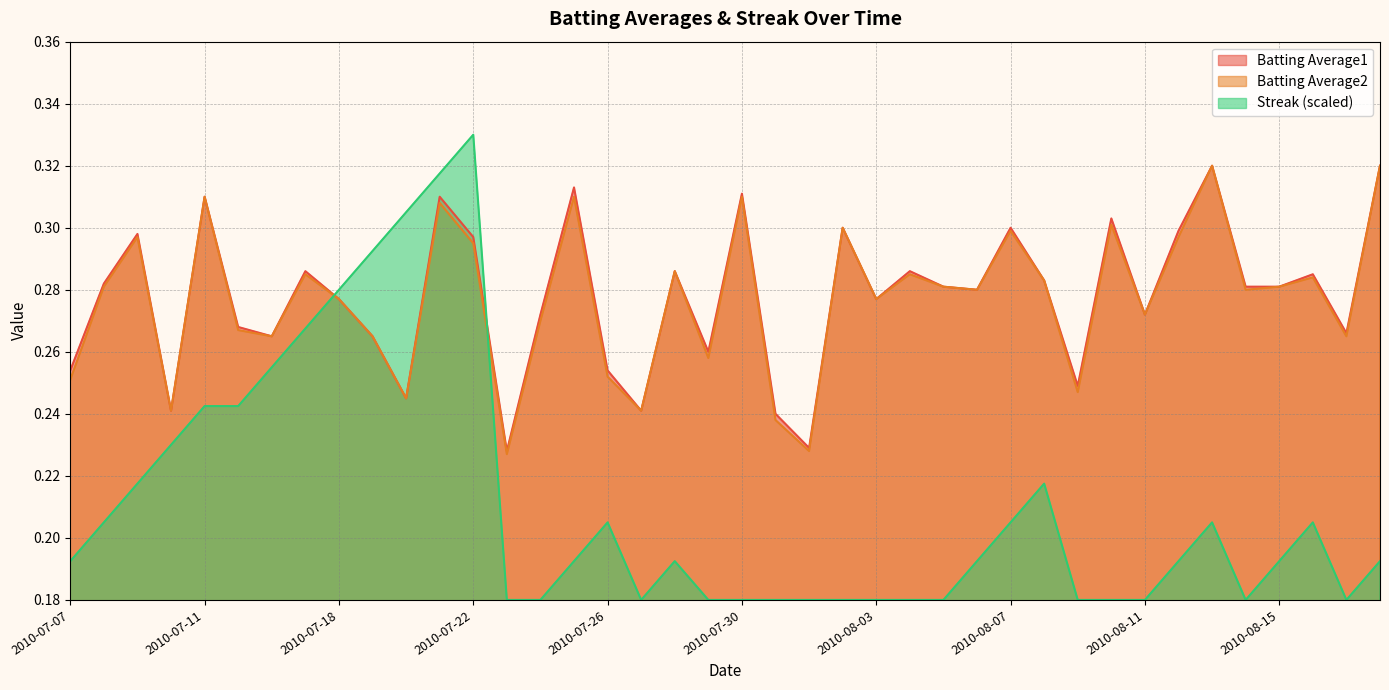

Does the chart have visible grid lines?

Yes